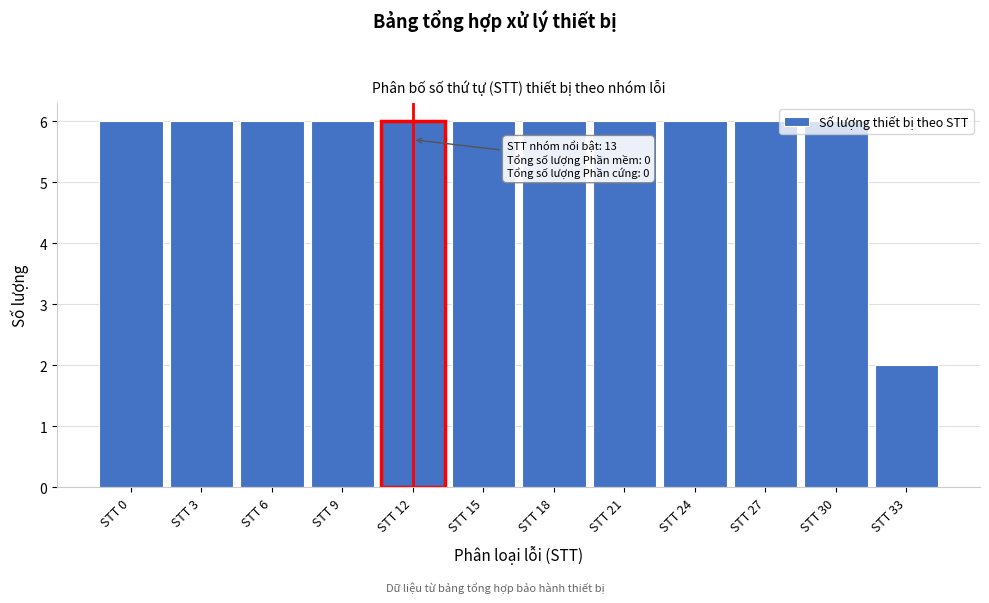

The value at STT 24 is 6. True or false?

True